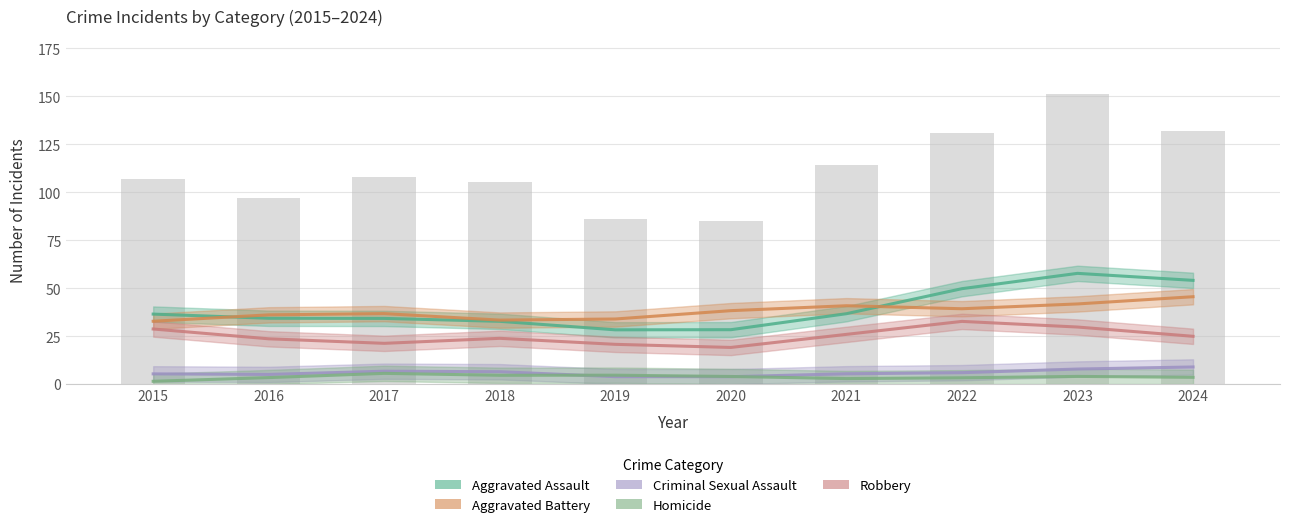

The value of Aggravated Battery at 2016 is 57.8. True or false?

False